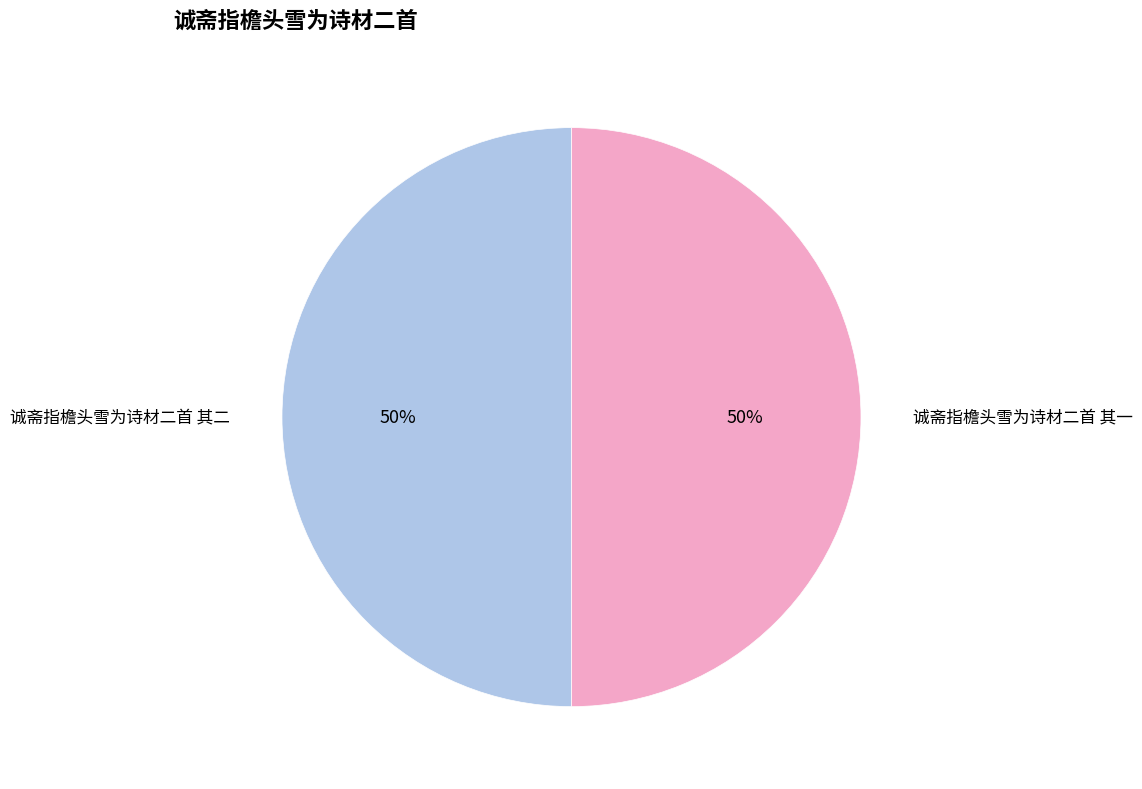

How many segments does this pie chart have?

2